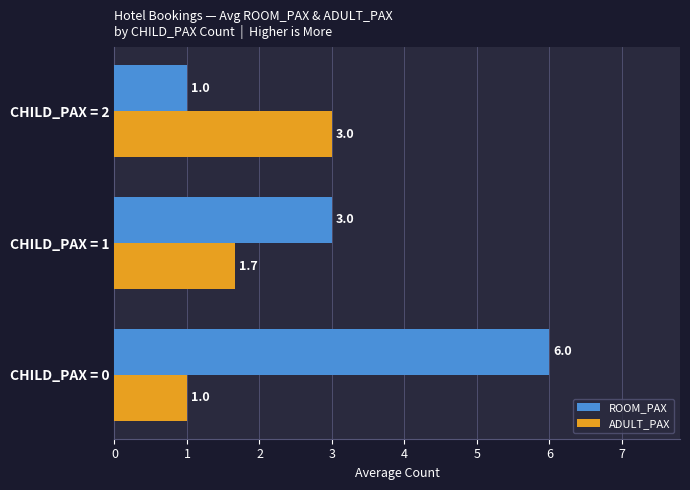

Which series has the largest total across all categories?

ROOM_PAX